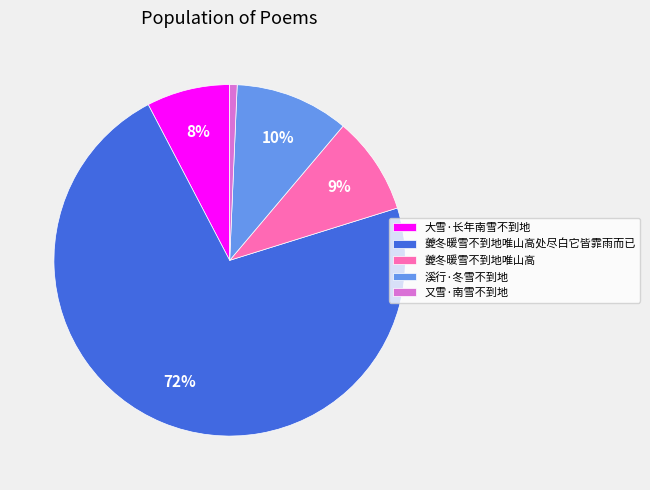

Does 夔冬暖雪不到地唯山高处尽白它皆霏雨而已 represent more than half of the total?

Yes